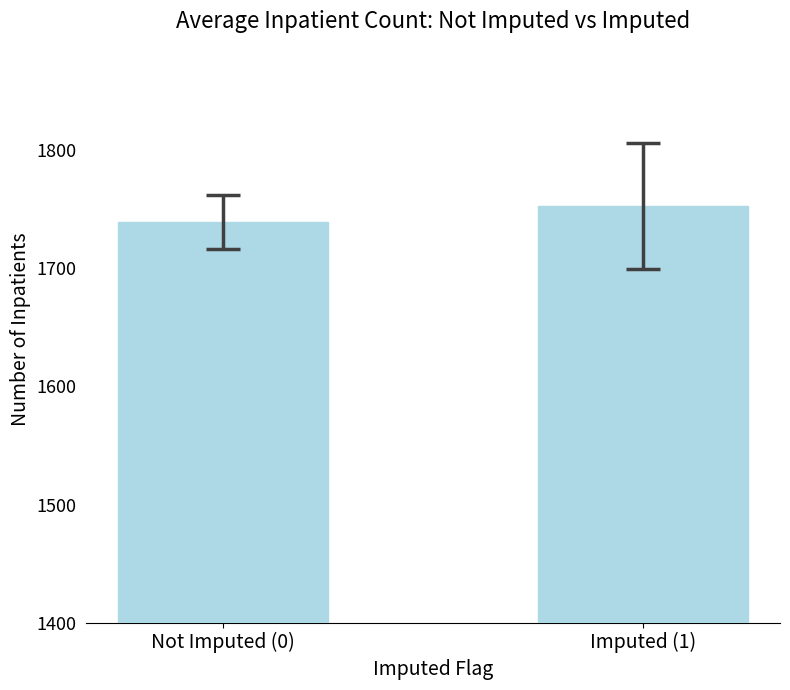

List the labels in order of value, largest first.

Imputed (1), Not Imputed (0)